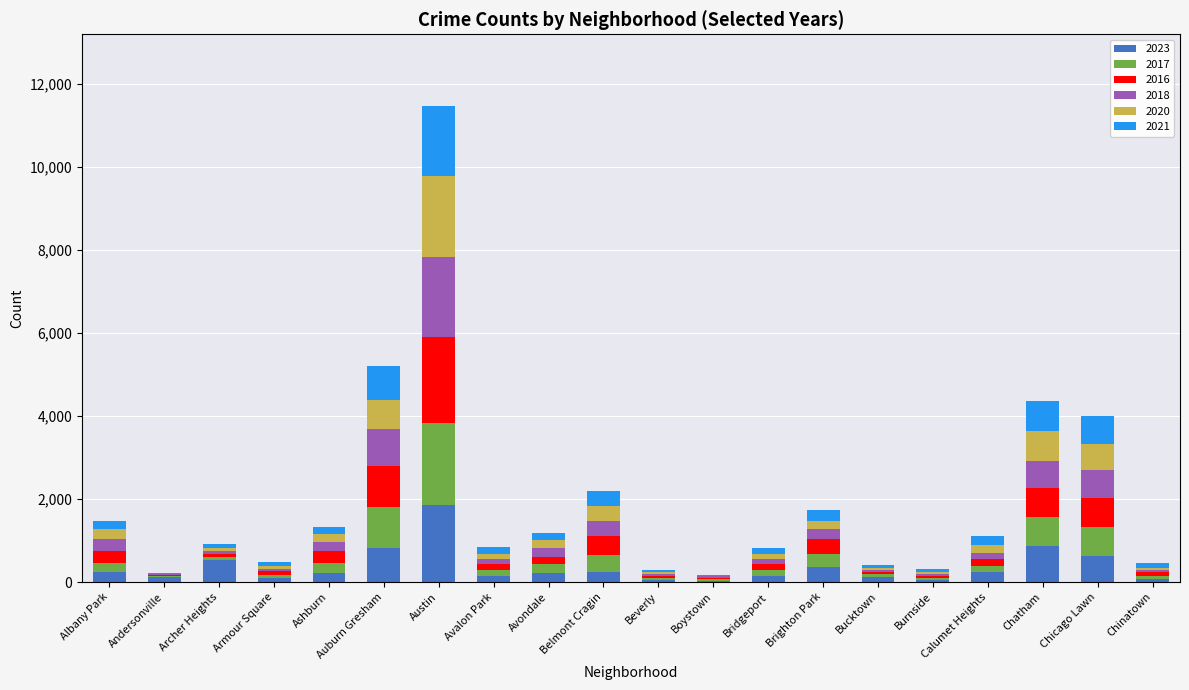

At which category is the sum across all series the highest?

Austin